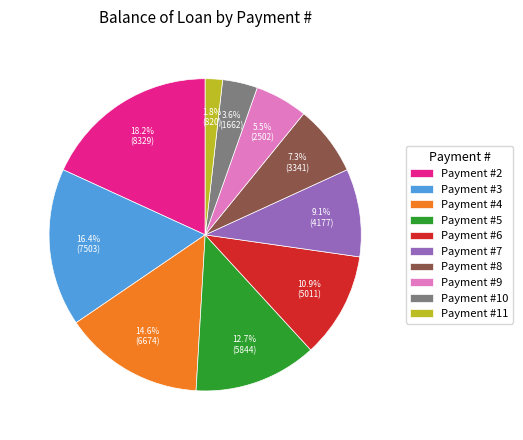

Does any single category account for the majority?

No